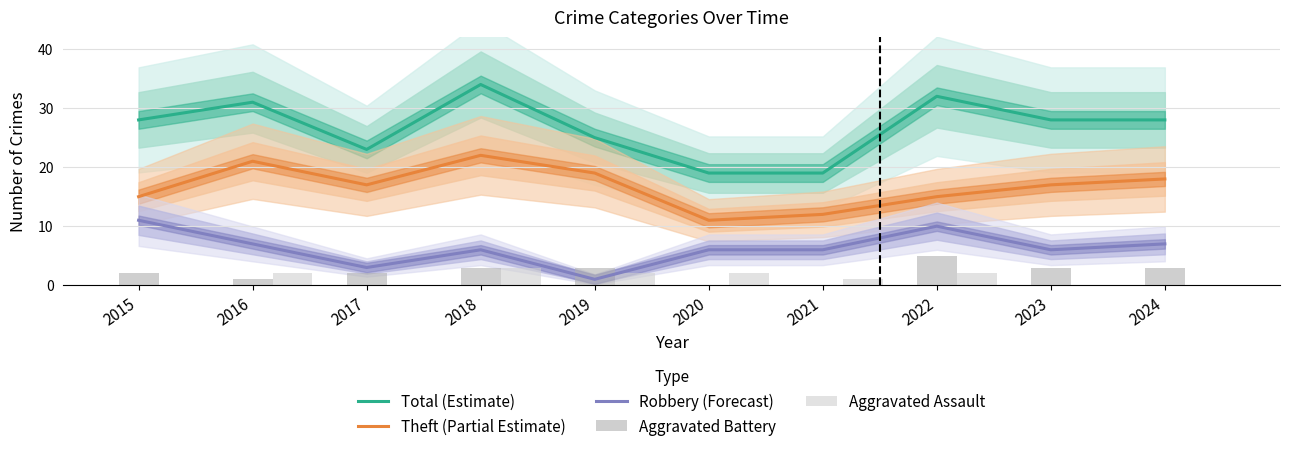

Reading left to right, what are all the values shown in this chart?

Total (Estimate): 28	31	23	34	25	19	19	32	28	28
Theft (Partial Estimate): 15	21	17	22	19	11	12	15	17	18
Robbery (Forecast): 11	7	3	6	1	6	6	10	6	7
Aggravated Battery: 2	1	2	3	3	0	0	5	3	3
Aggravated Assault: 0	2	0	3	2	2	1	2	0	0